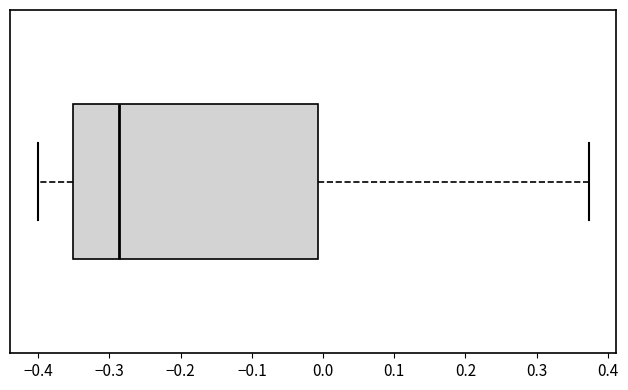

Read this box plot against the x-axis: the position of the median line, the range covered by the box, and the ends of both whiskers. The values are not printed on the chart, so give them approximately, as read against the axis.

median -0.29, box -0.35 to -0.01, whiskers -0.40 to 0.37